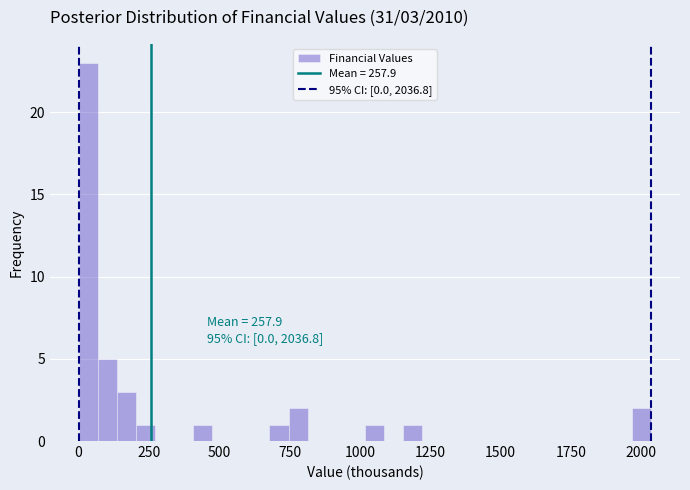

Read against the x-axis, roughly where is the centre of the tallest bar?

50